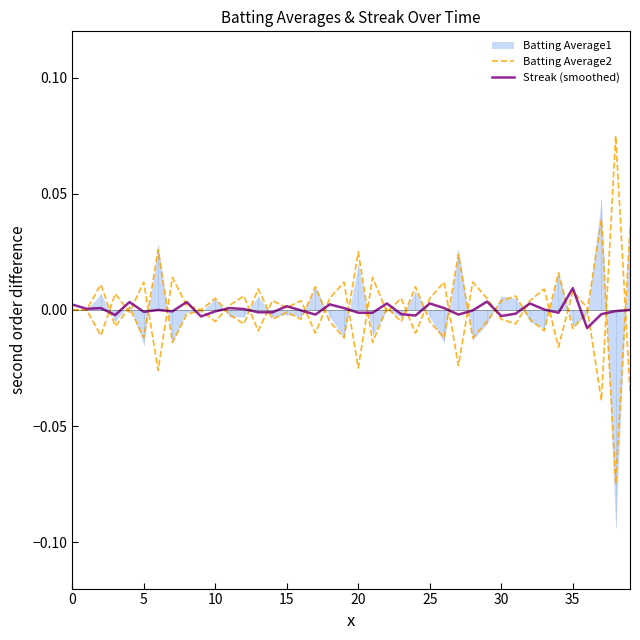

How many values in the Streak (smoothed) series exceed 0?

17